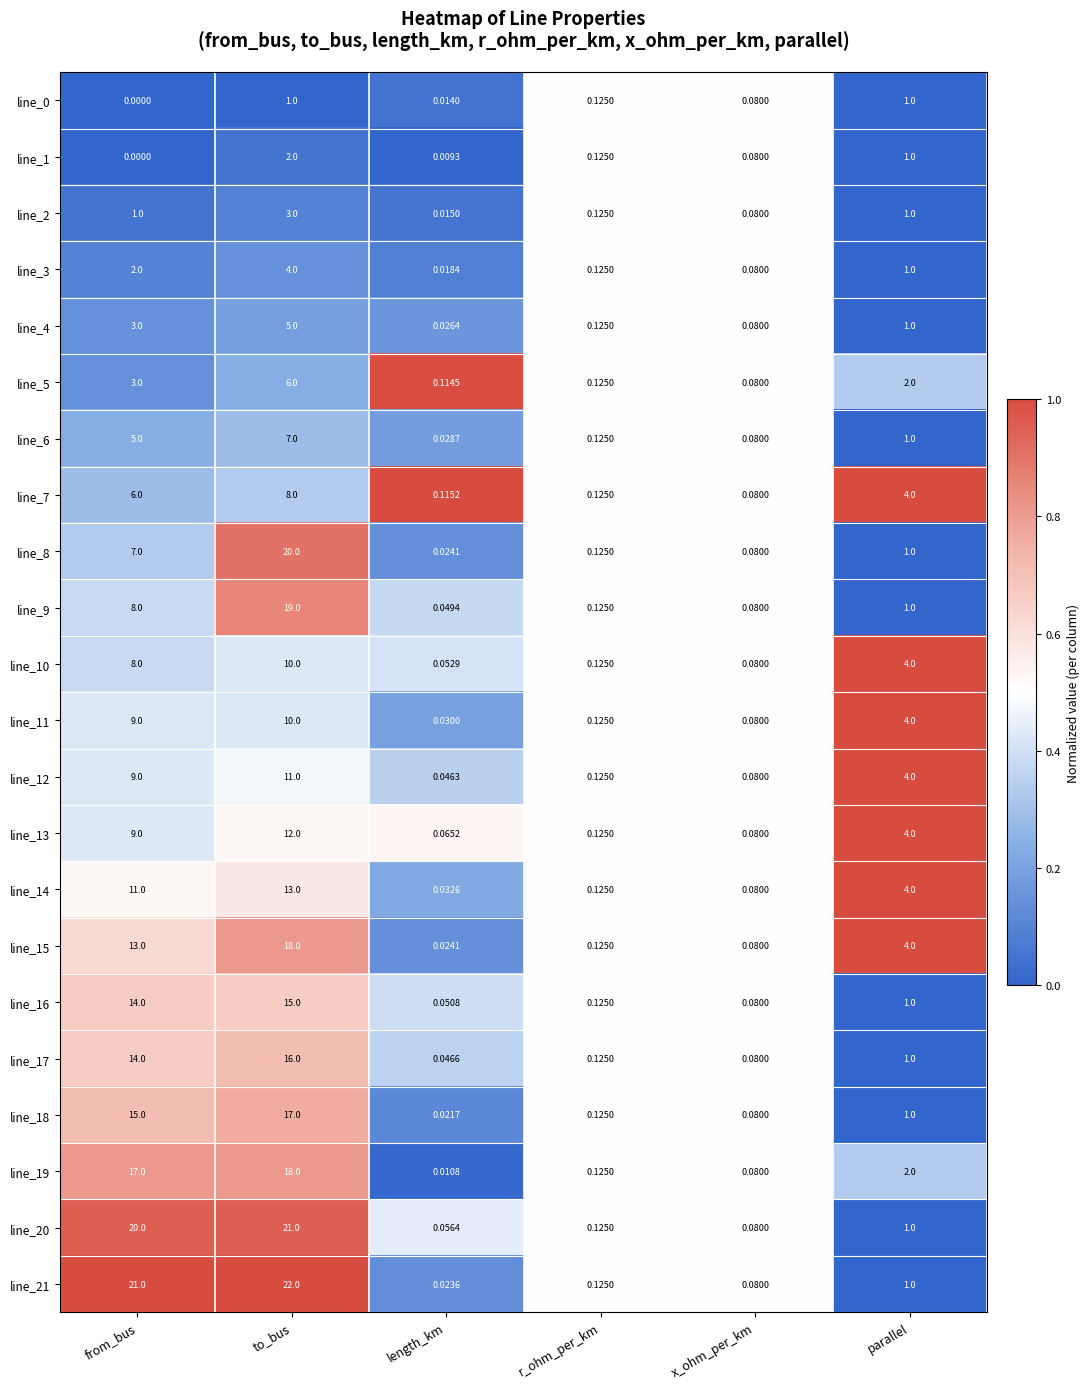

At which category is the sum across all series the highest?

to_bus